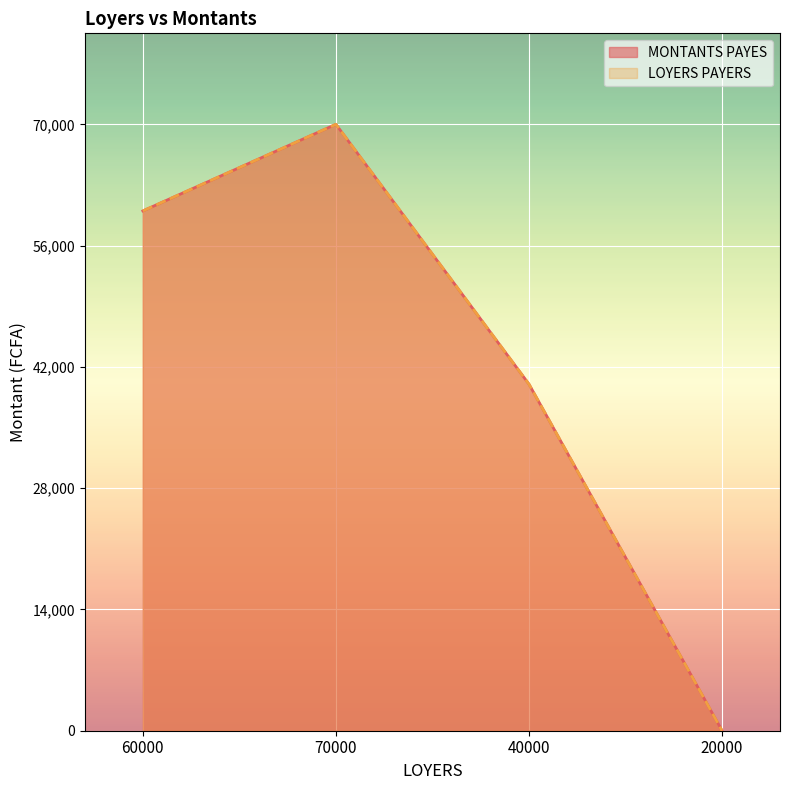

At how many categories does at least one series exceed 69872?

1